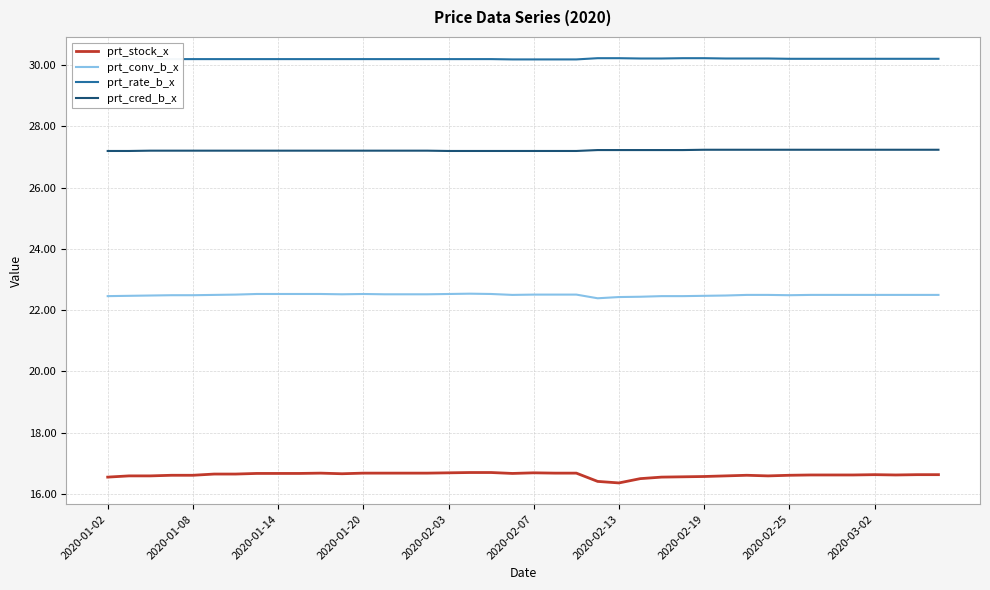

List the series in order of their peak value, lowest first.

prt_stock_x, prt_conv_b_x, prt_cred_b_x, prt_rate_b_x